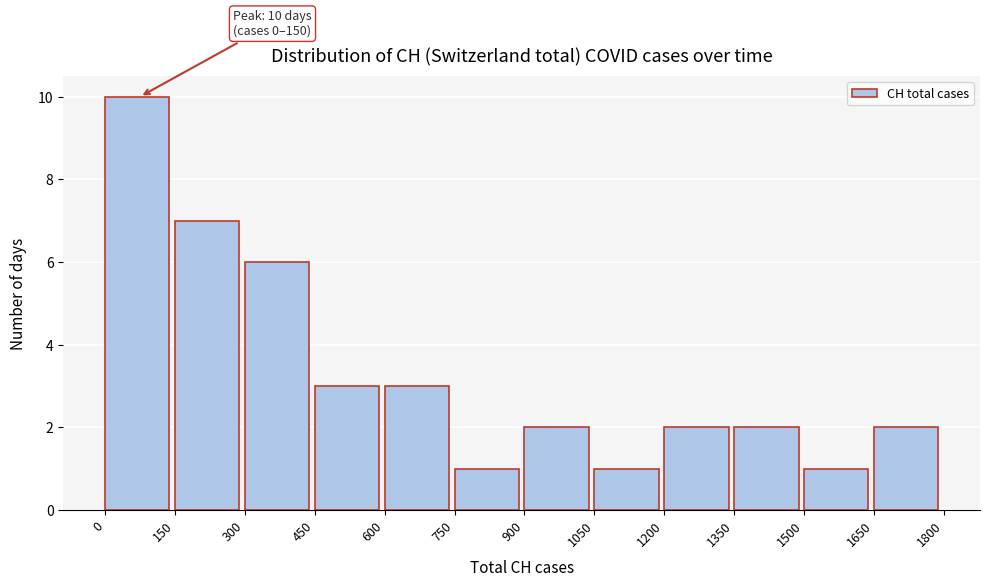

Over which range of the x-axis is the bar tallest?

0 to 150